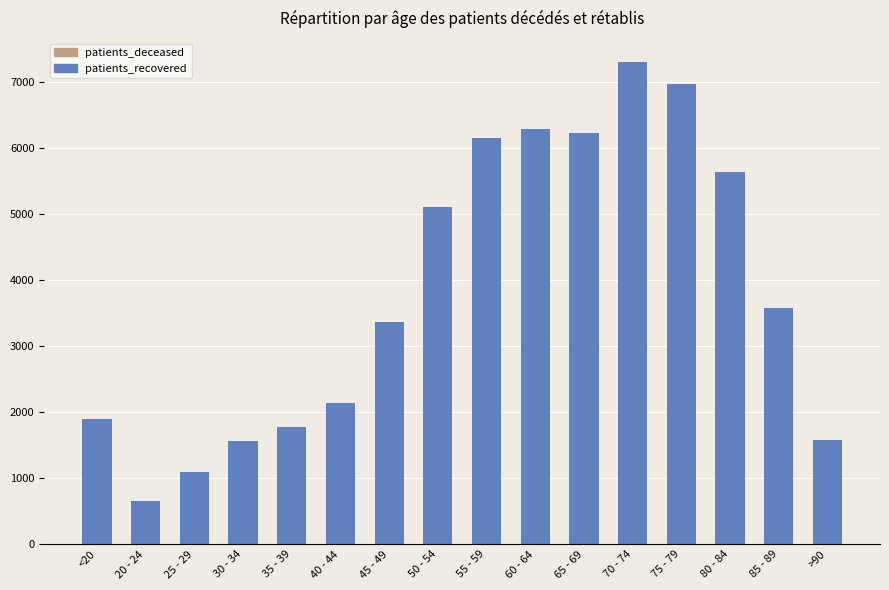

Is it true that patients_recovered equals 6977 at 75 - 79?

True